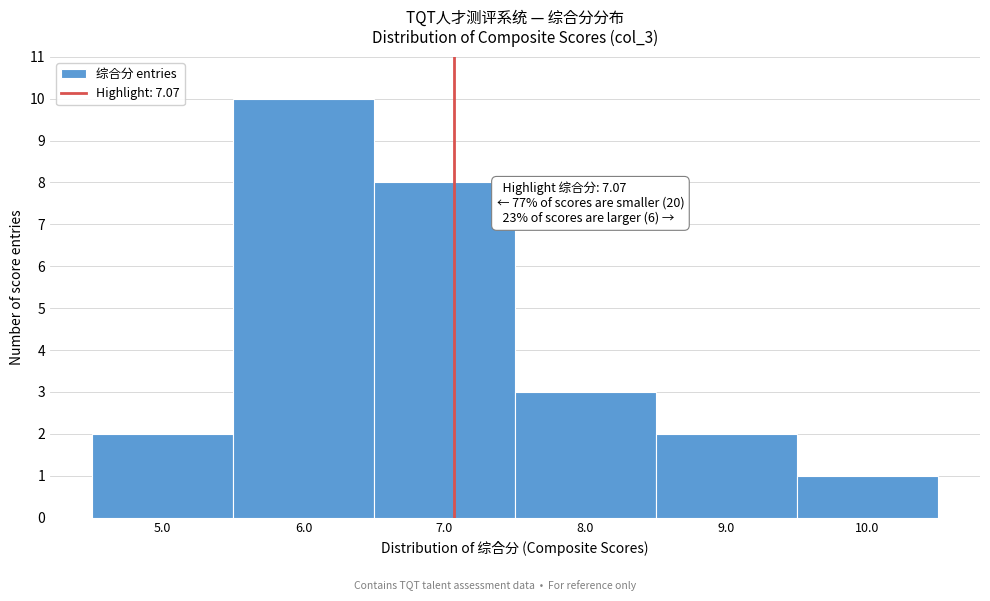

Which range on the x-axis has the tallest bar?

5.5 to 6.5